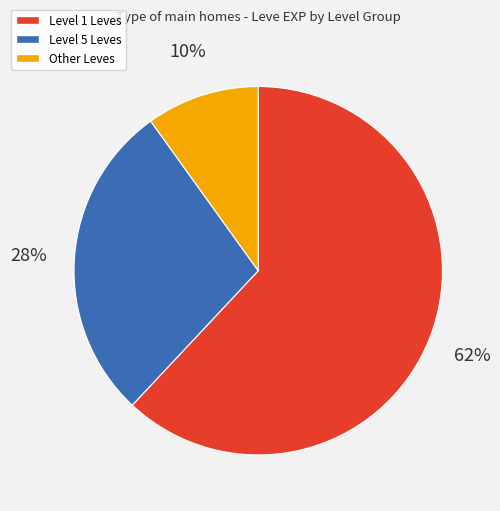

What is the largest slice in the pie chart?

Level 1 Leves